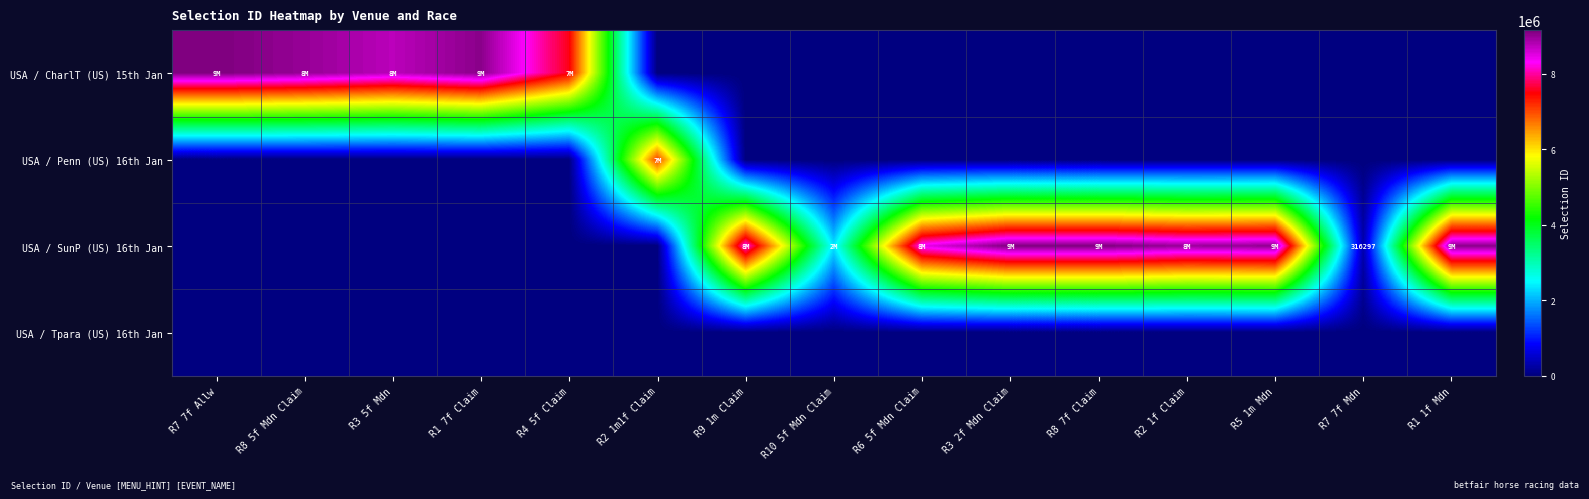

Between R8 7f Claim and R5 1m Mdn, which series saw the biggest shift?

USA / SunP (US) 16th Jan